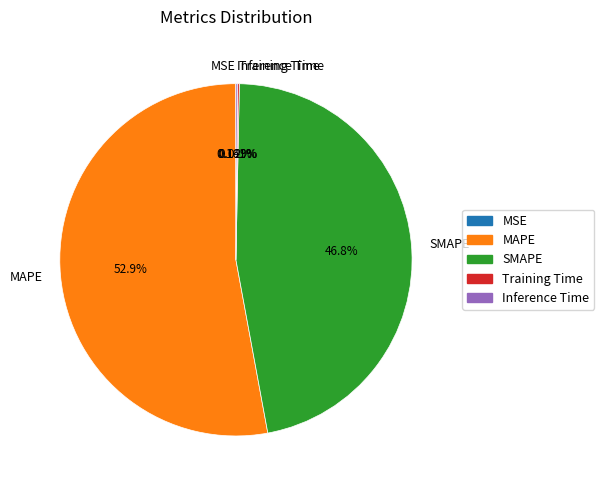

What is the largest slice in the pie chart?

MAPE